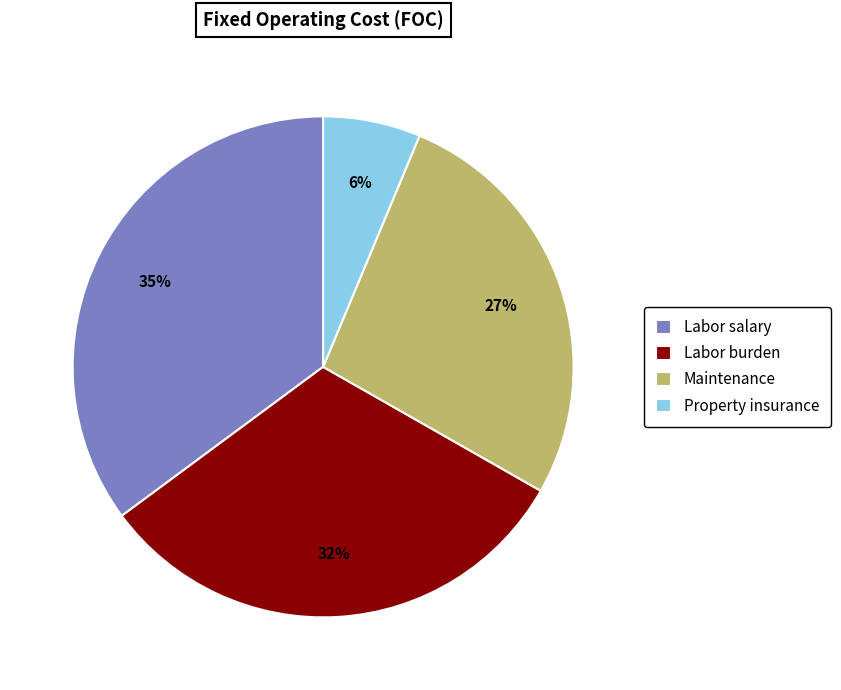

To the nearest percent, what is the combined percentage of Labor salary and Maintenance?

62%